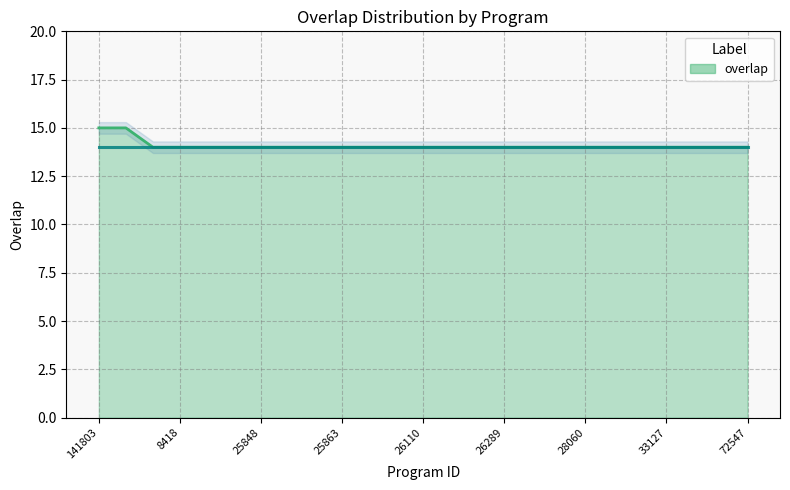

What is the average value?

14